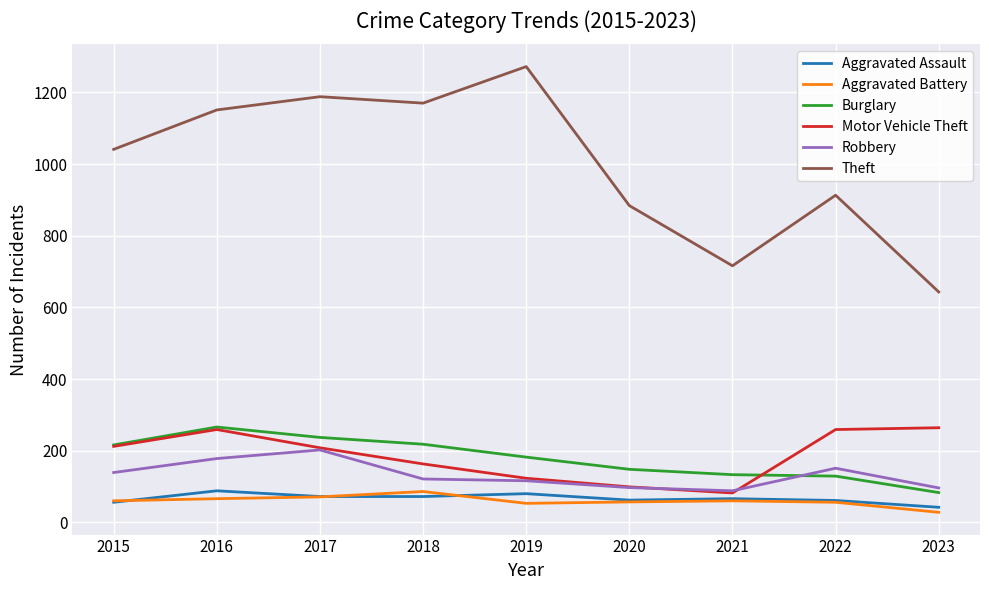

Which series has the largest total across all categories?

Theft